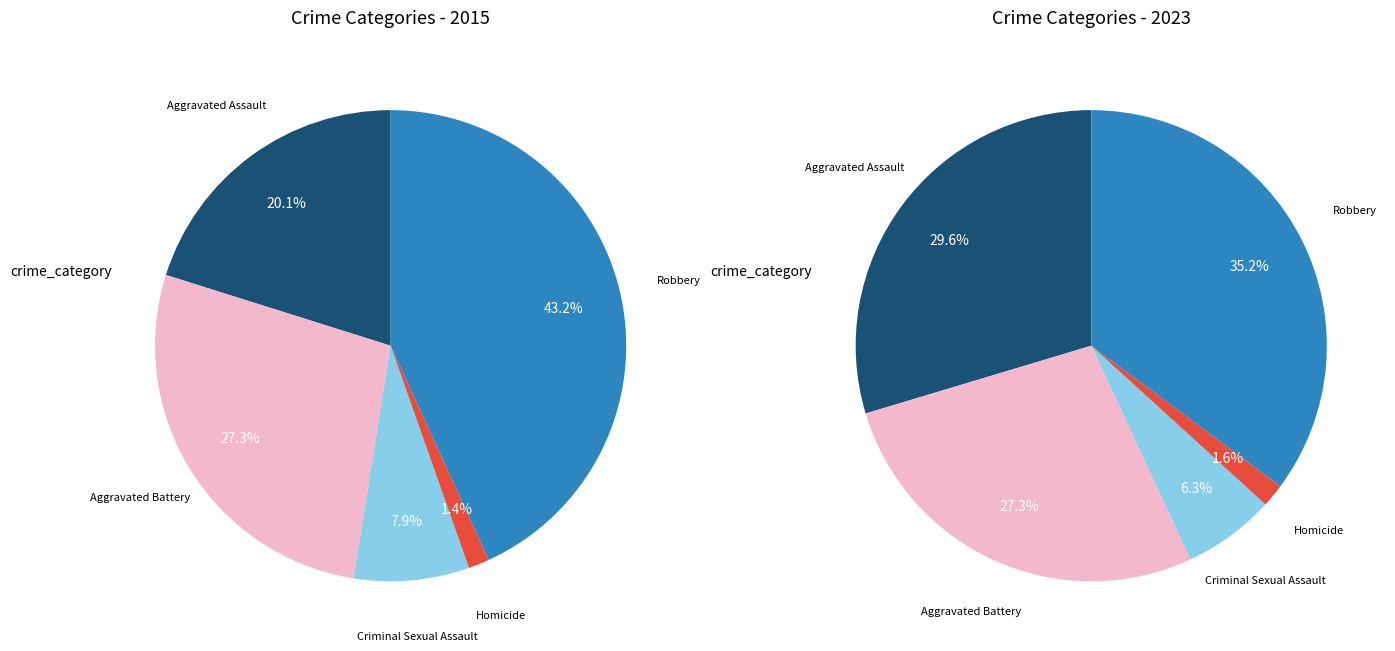

To the nearest percent, what portion does Homicide represent?

1%